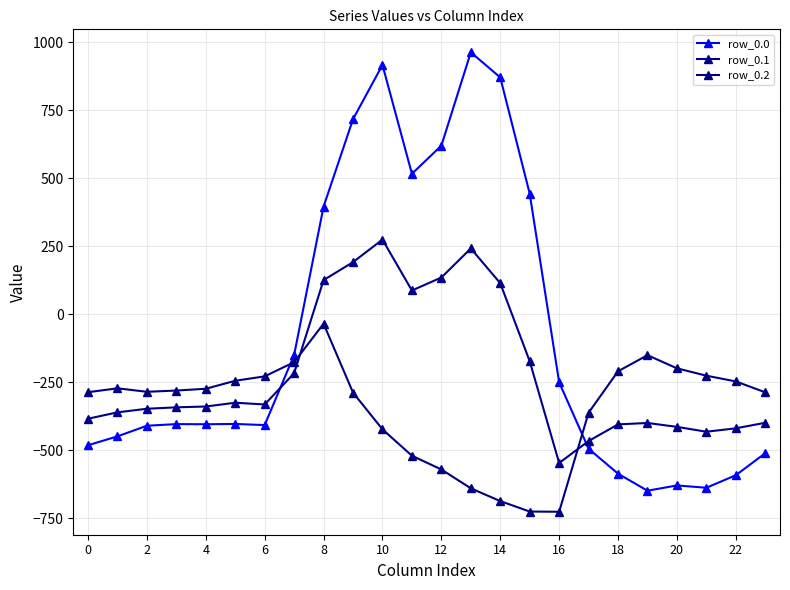

At which label is row_0.1 closest to -136?

15